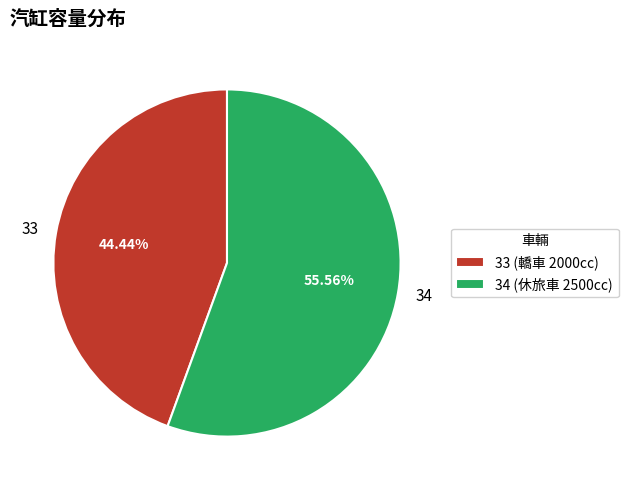

How many segments does this pie chart have?

2